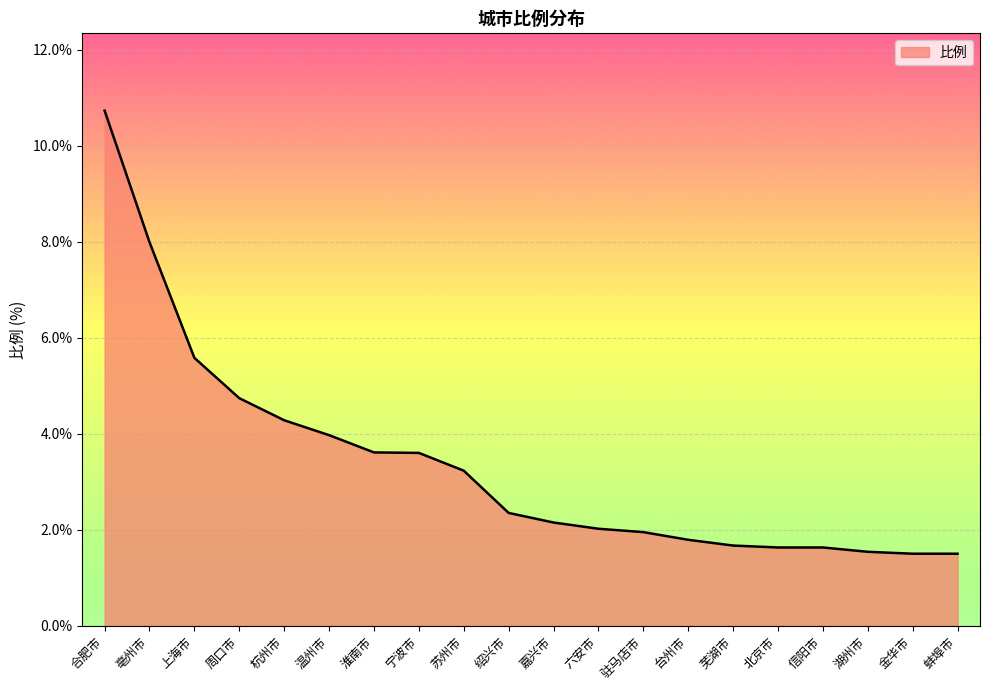

At which label is the value closest to 6?

上海市